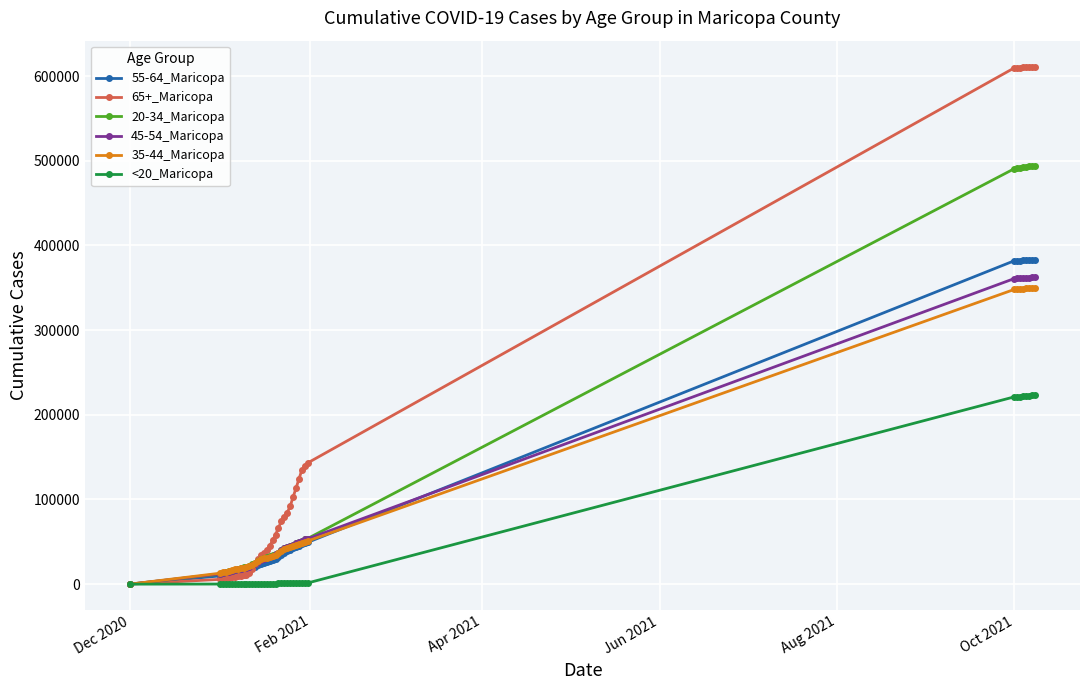

How many lines are shown in the chart?

6